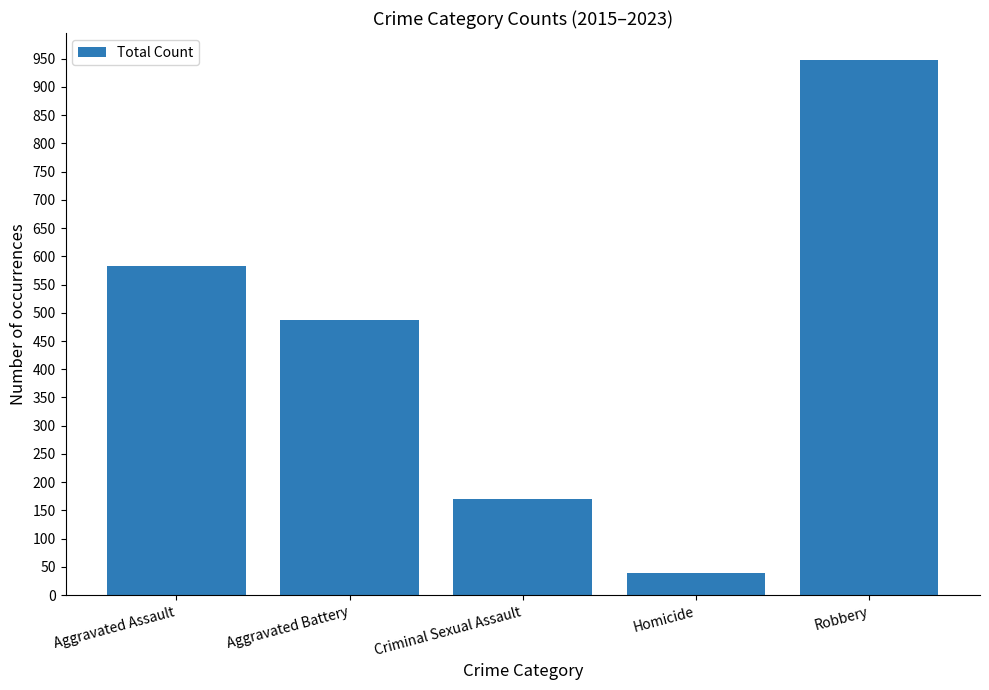

What is the change in value from Aggravated Assault to Homicide?

-543